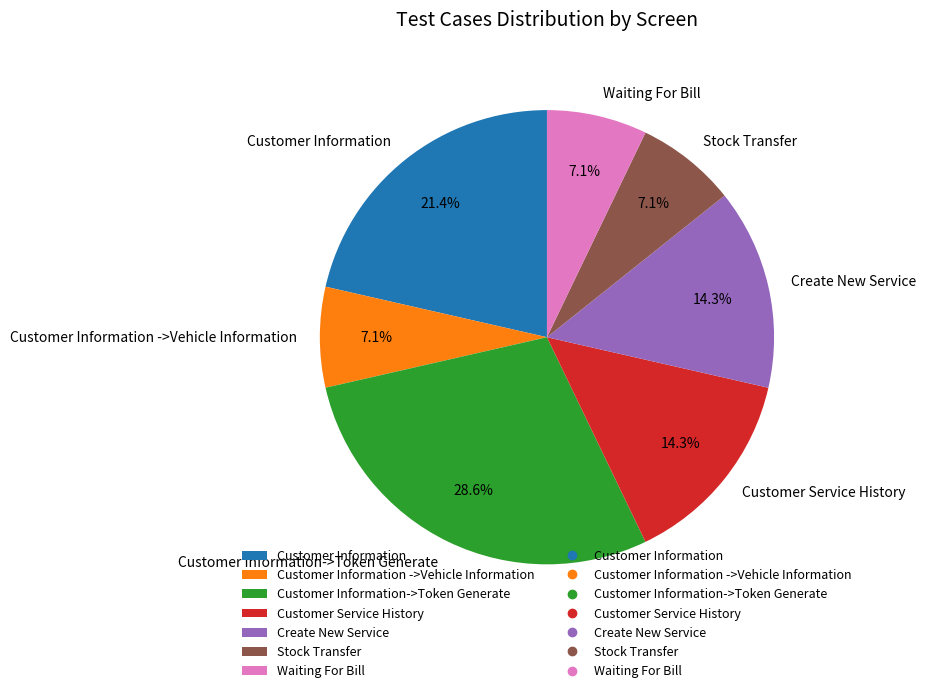

Combined, what portion of the pie is Stock Transfer and Customer Information->Token Generate?

35.7%